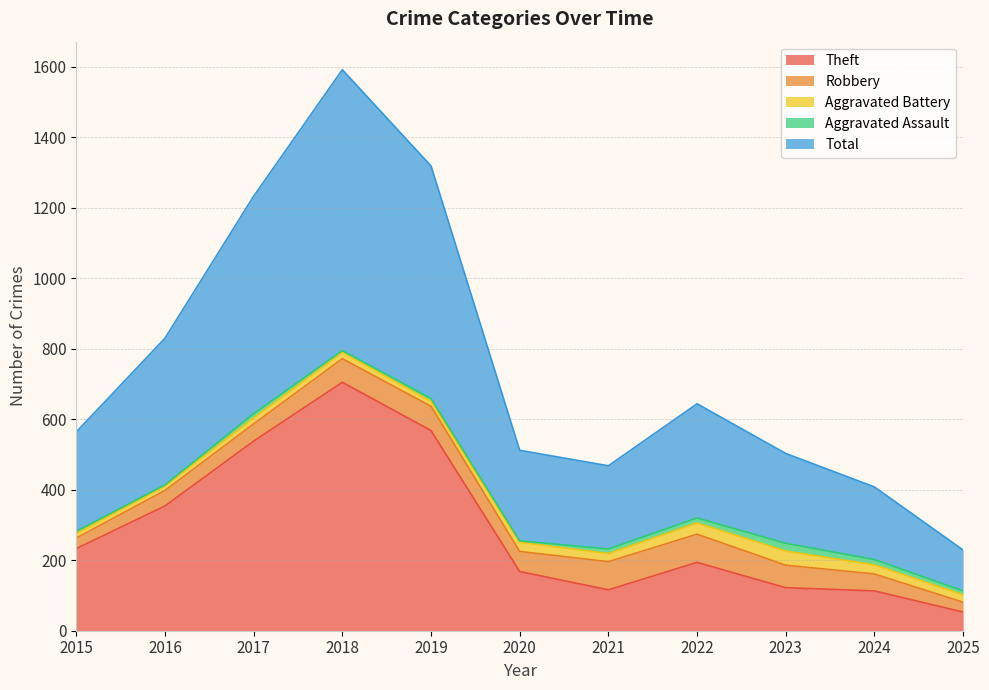

What is the total value across all series at 2024?

408